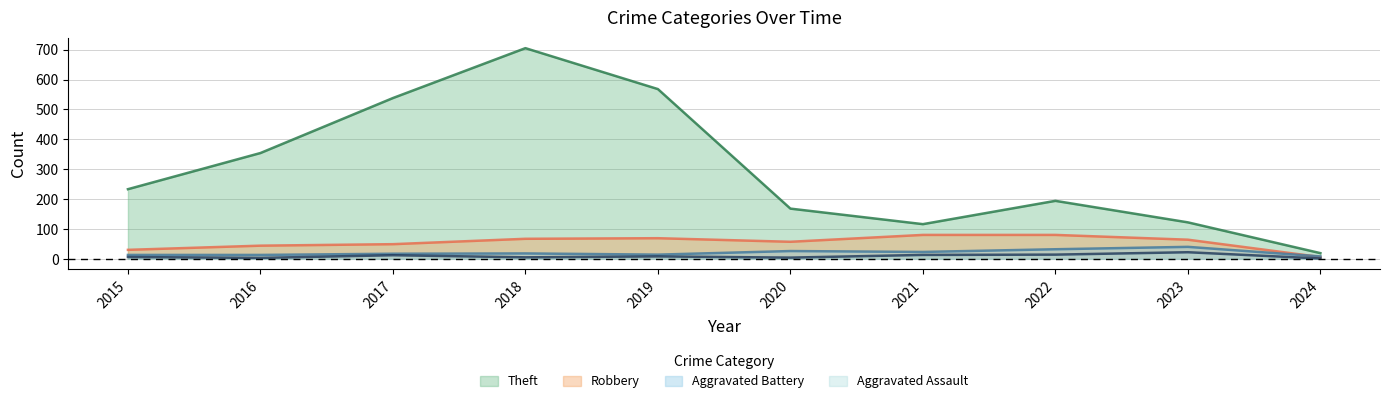

Between 2016 and 2024, which series saw the biggest shift?

Theft